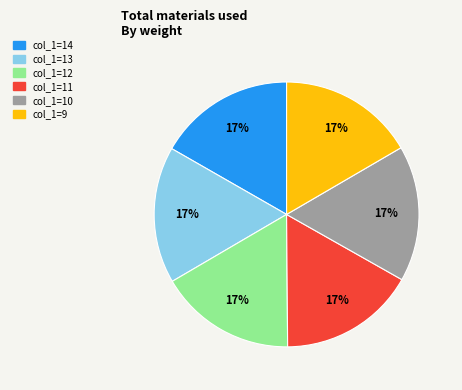

Does any single category account for the majority?

No